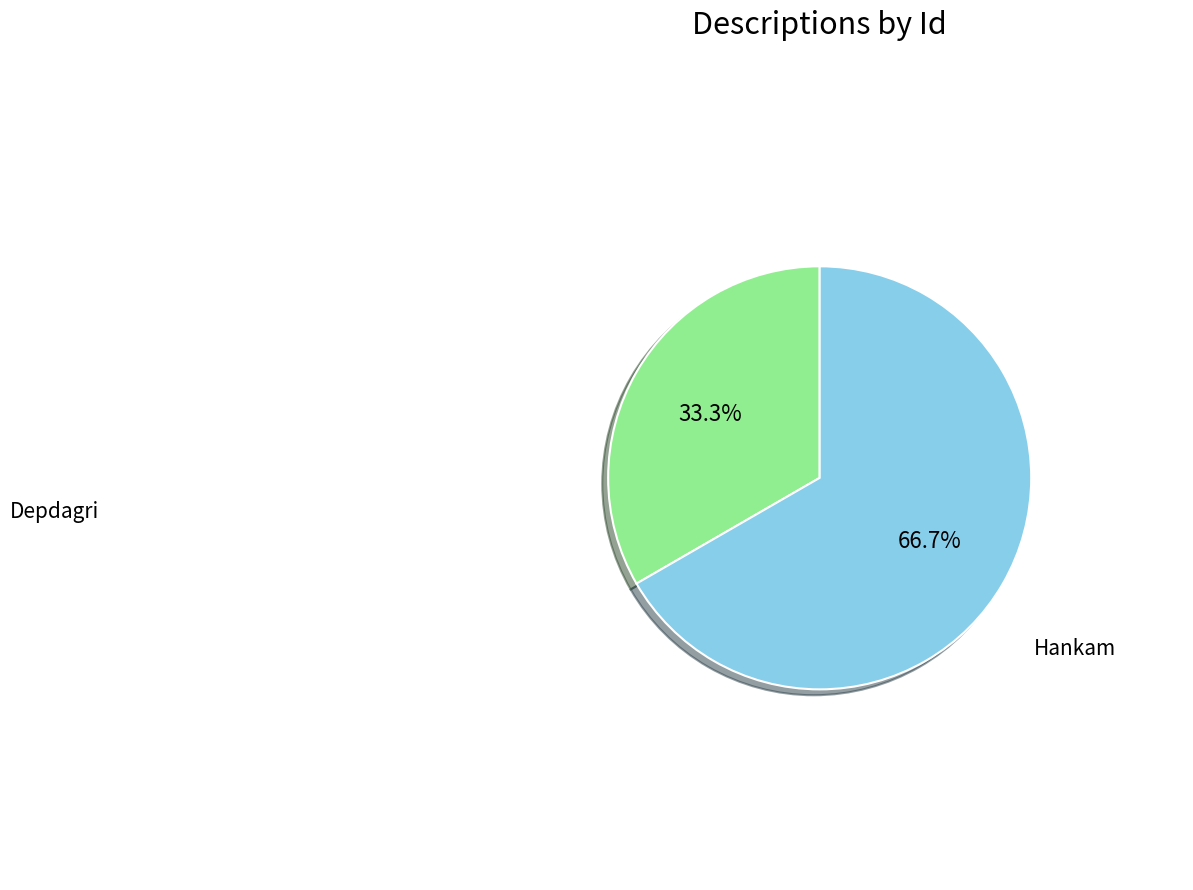

To the nearest percent, what is the difference between the largest and smallest slice percentages?

33%